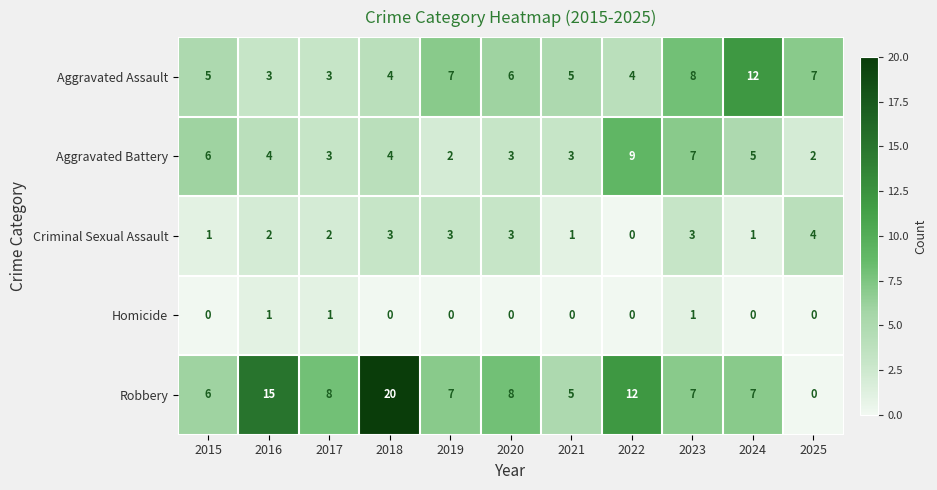

What is the maximum value shown in the chart?

20